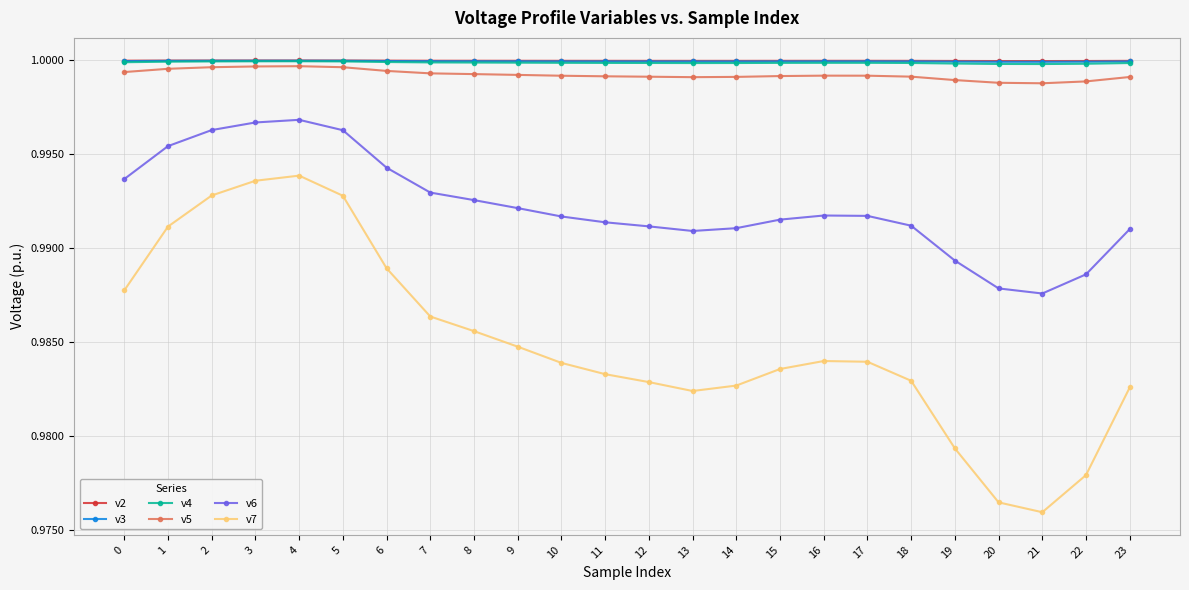

In v7, how many points are higher than both neighbors (excluding endpoints)?

2